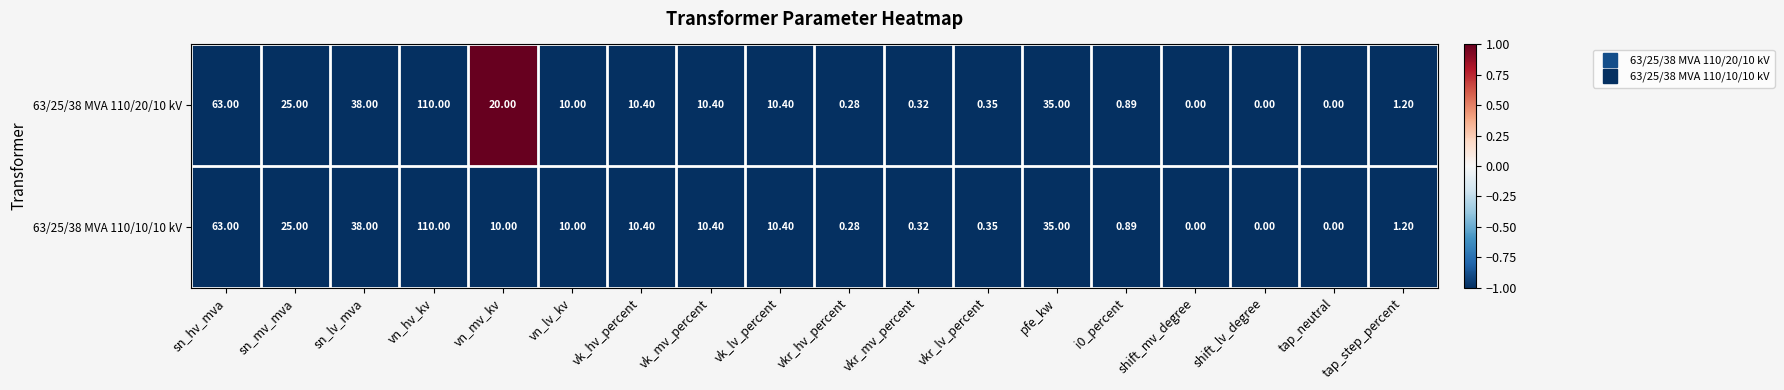

At which category does the chart reach its peak across all series?

vn_hv_kv